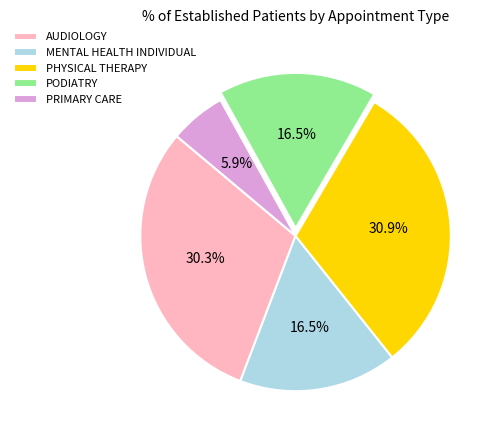

Is there a majority slice in this chart?

No